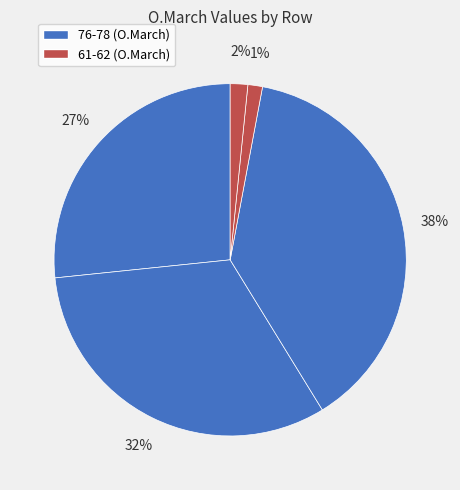

How many segments does this pie chart have?

5